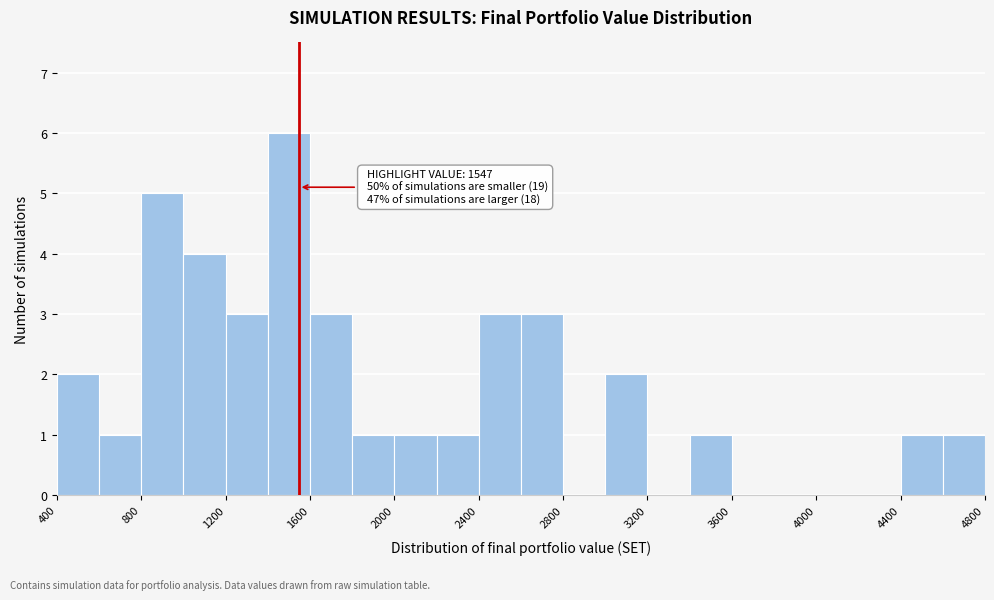

Which range on the x-axis has the tallest bar?

1400 to 1600